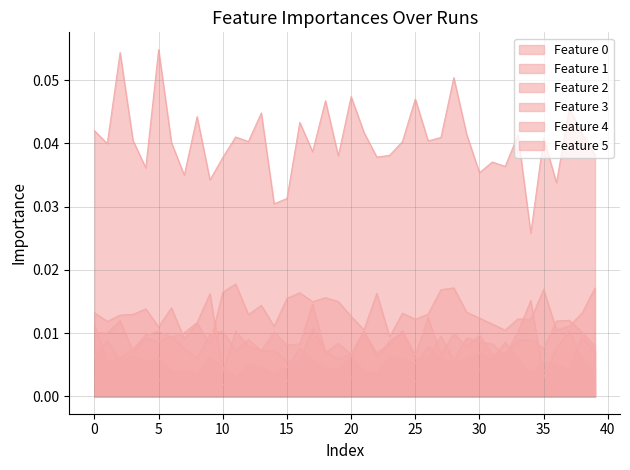

Count the Feature 4 values in the range 0 to 1.

40